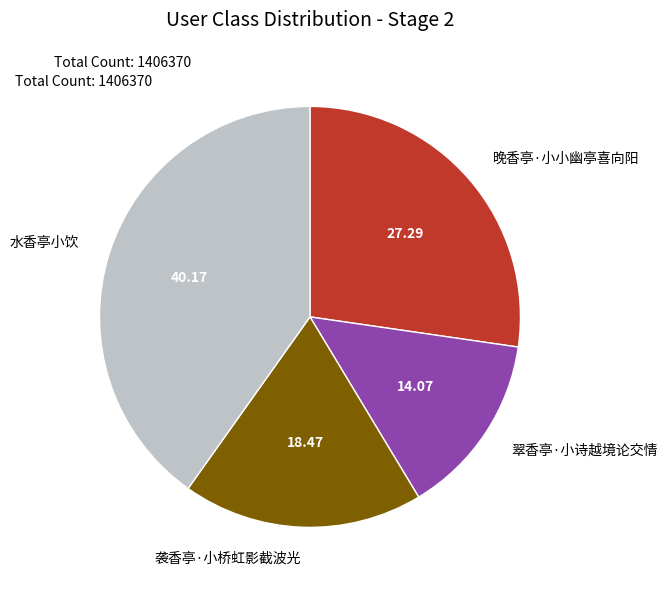

Which has a higher value, 袭香亭·小桥虹影截波光 or 晚香亭·小小幽亭喜向阳?

晚香亭·小小幽亭喜向阳